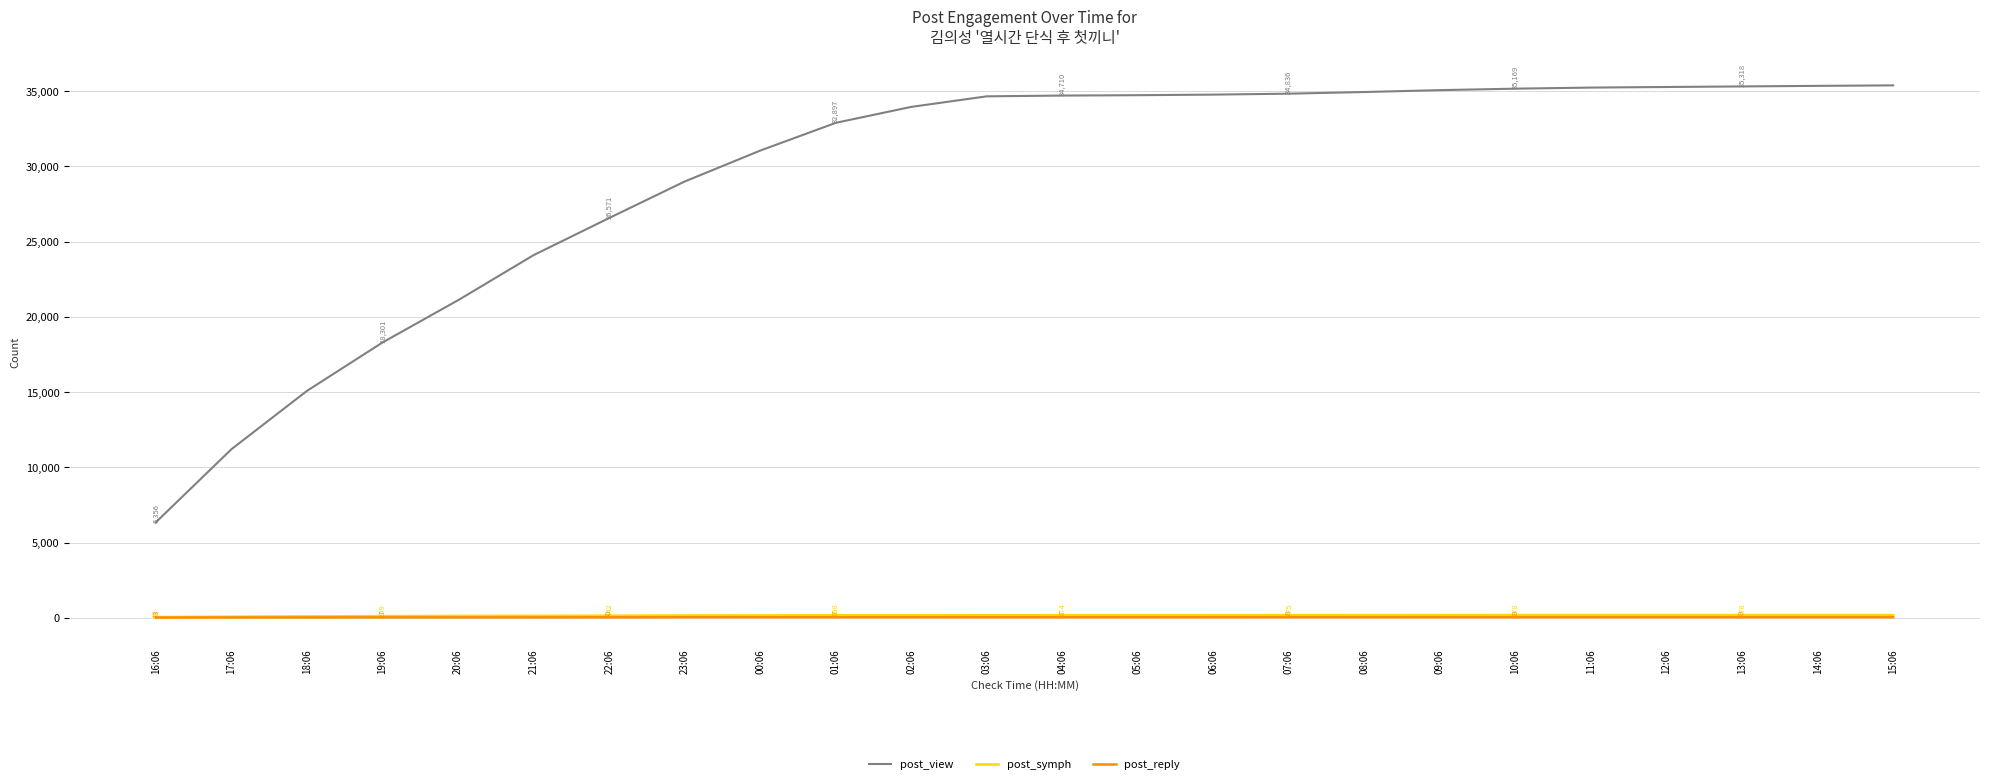

What is the approximate value of post_symph at 19:06, to the nearest 50?

100